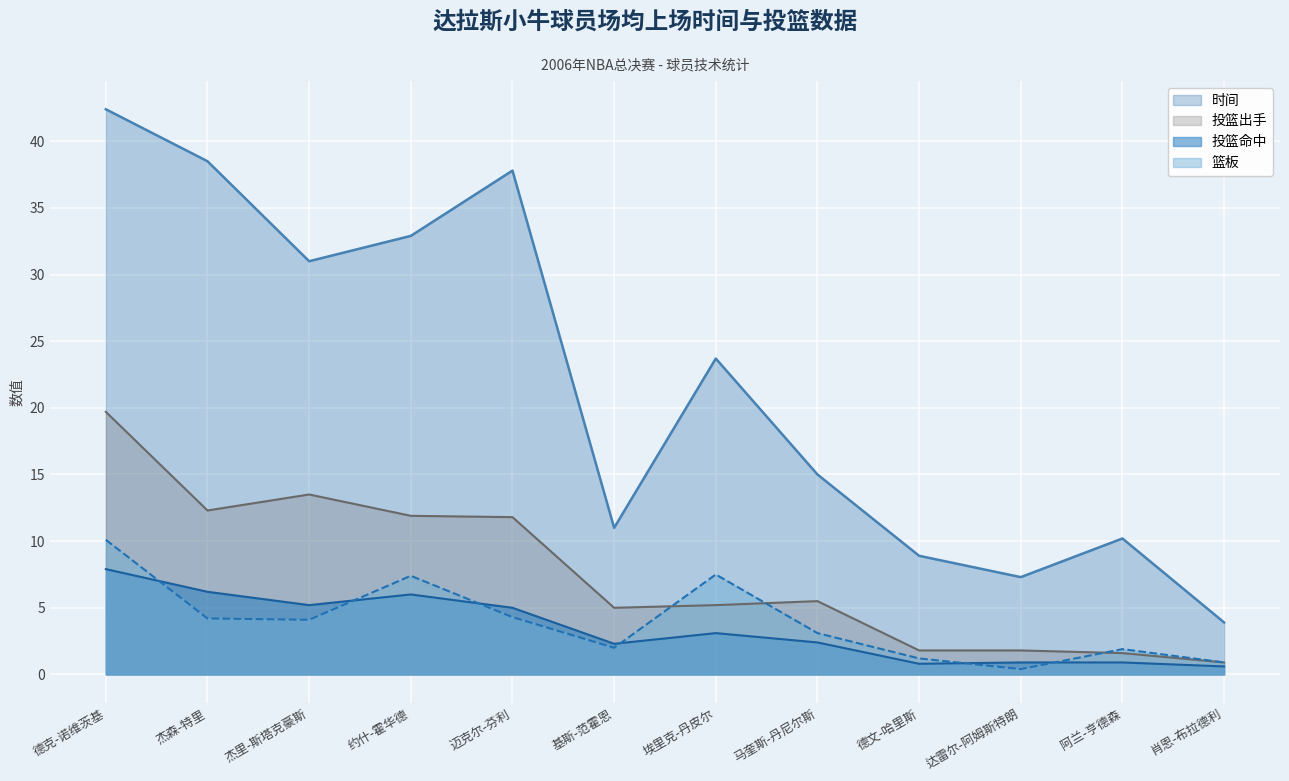

What is the label of the 2nd point from the left?

杰森-特里